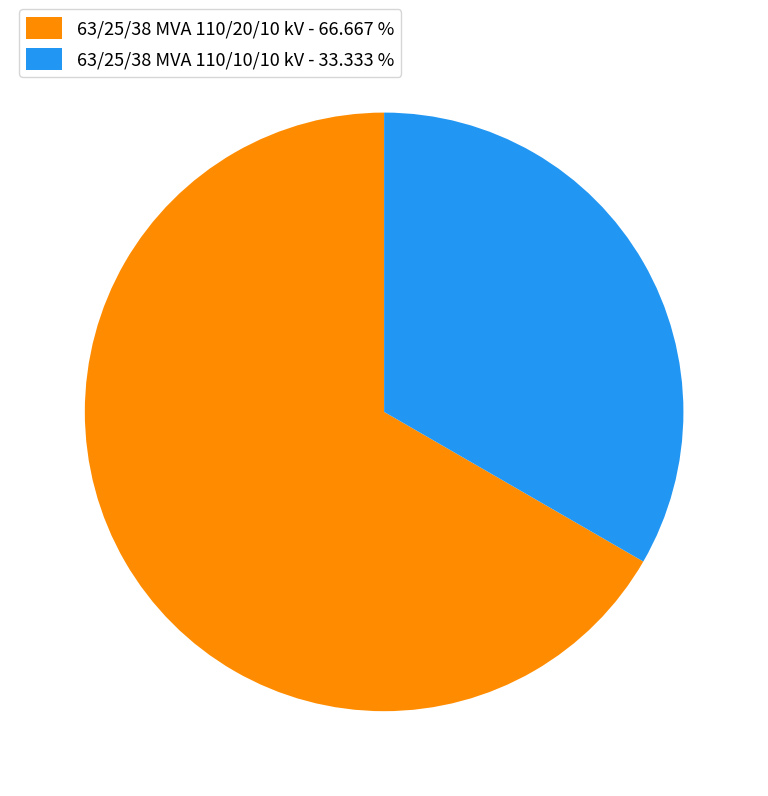

Which slice represents more than half of the pie?

63/25/38 MVA 110/20/10 kV